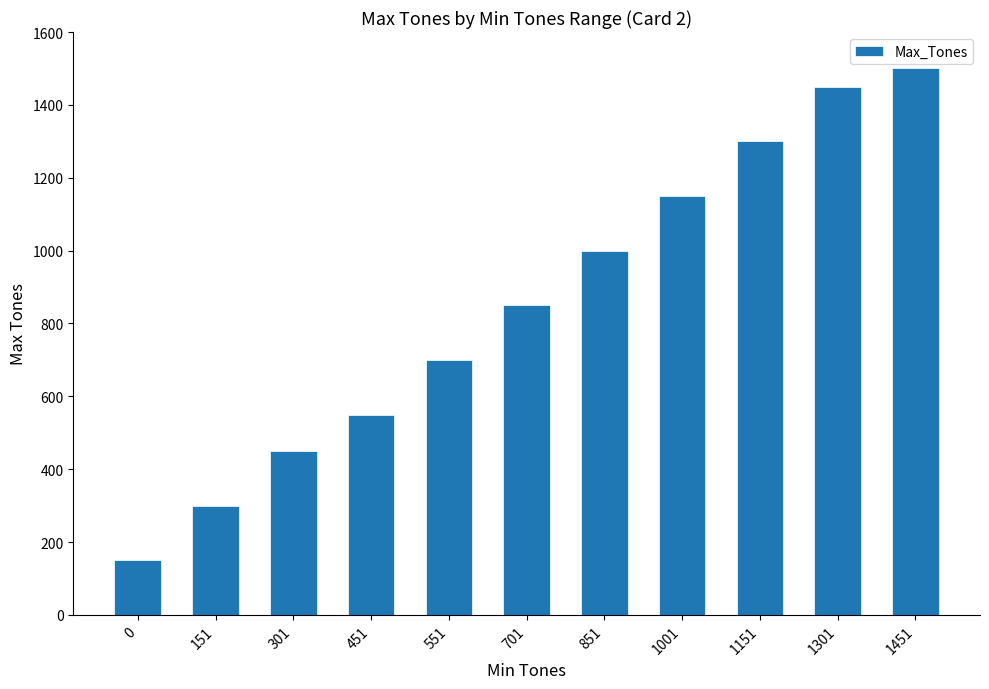

List the labels in order of value, largest first.

1451, 1301, 1151, 1001, 851, 701, 551, 451, 301, 151, 0